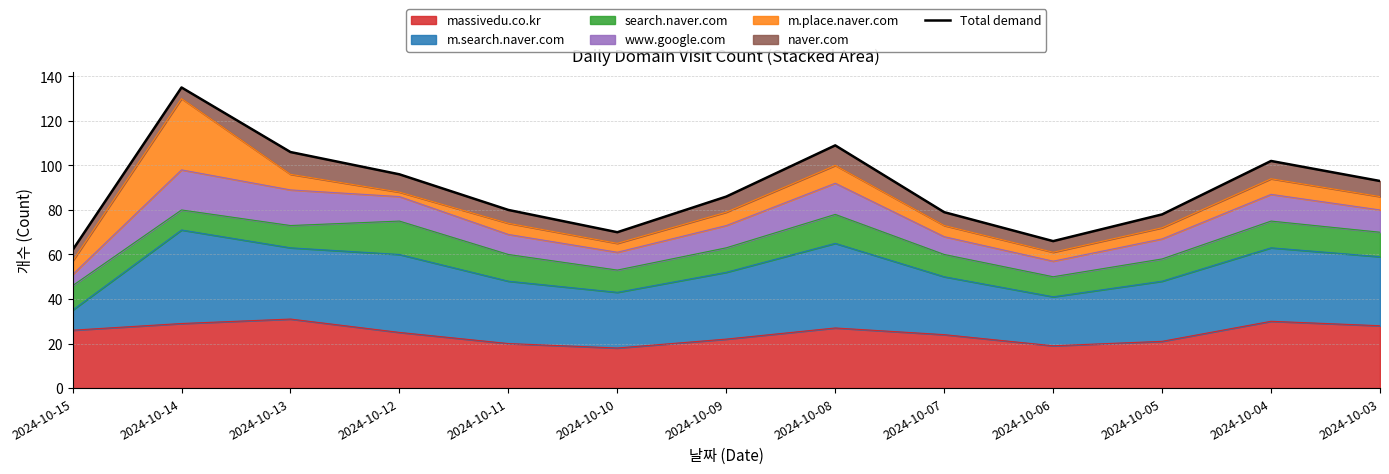

What is the average value?

89